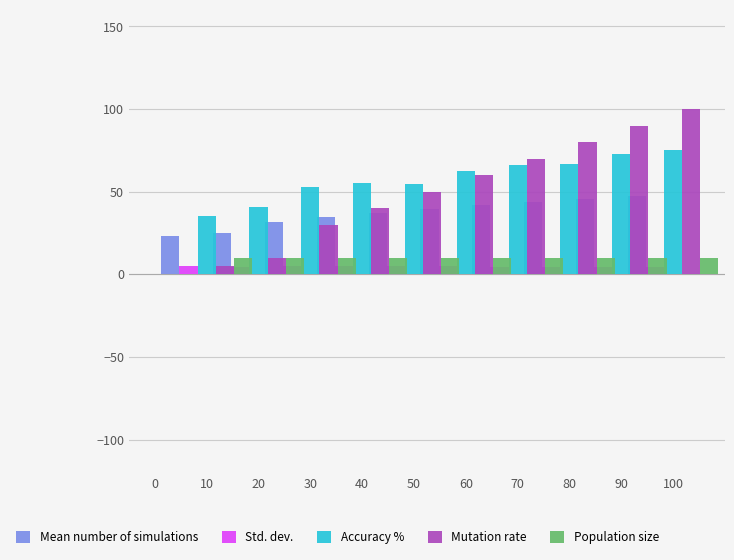

Read the Population size value at 20.

10.0